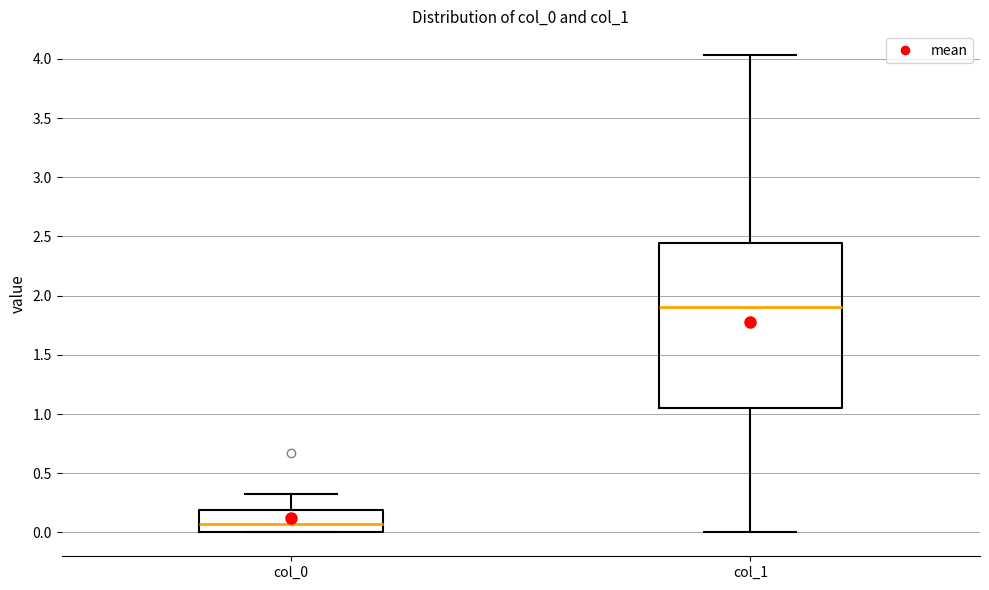

Which box has the highest median line?

col_1